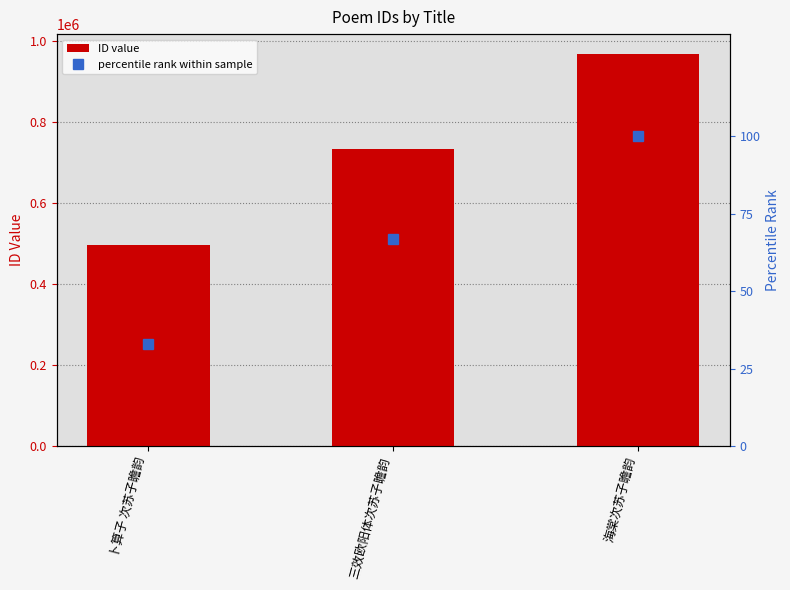

What is the value of the percentile rank bar at the 2nd from the left?

67